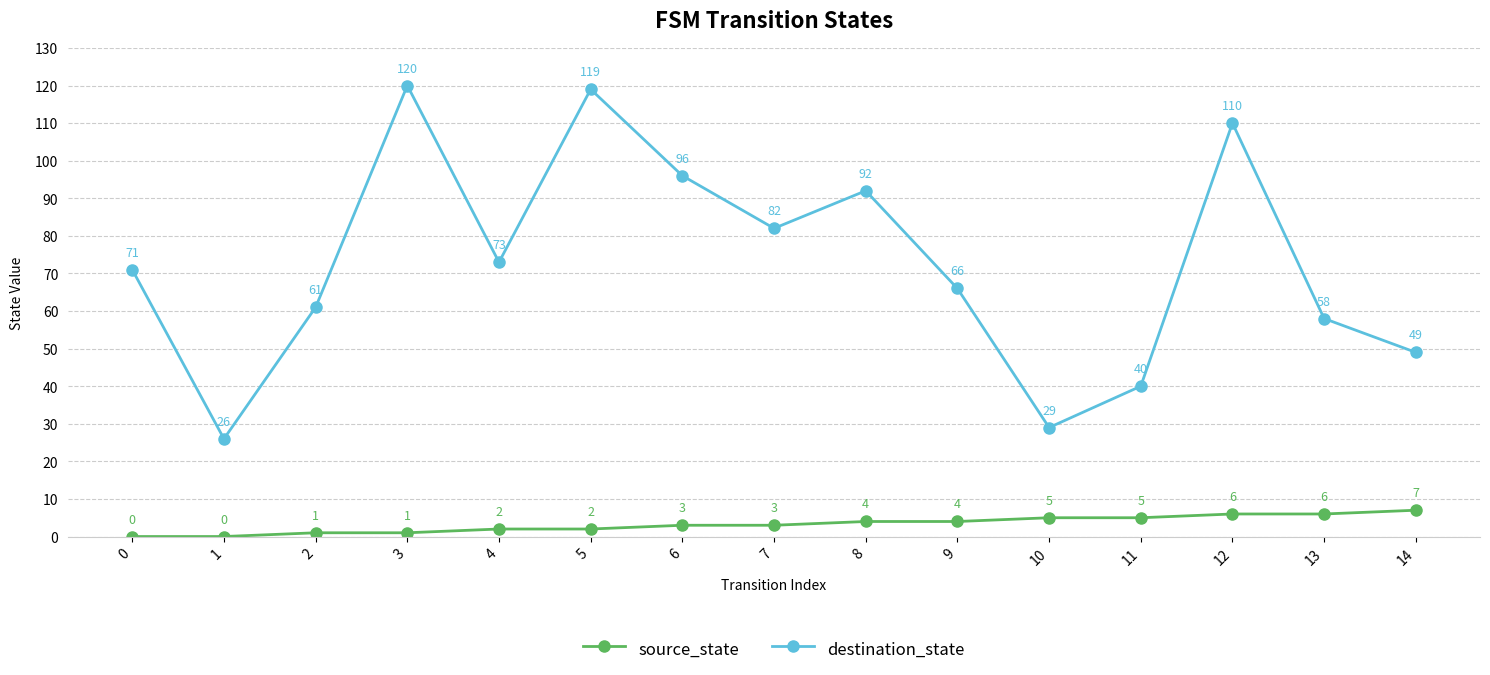

Which category has the lowest value in the destination_state series?

1